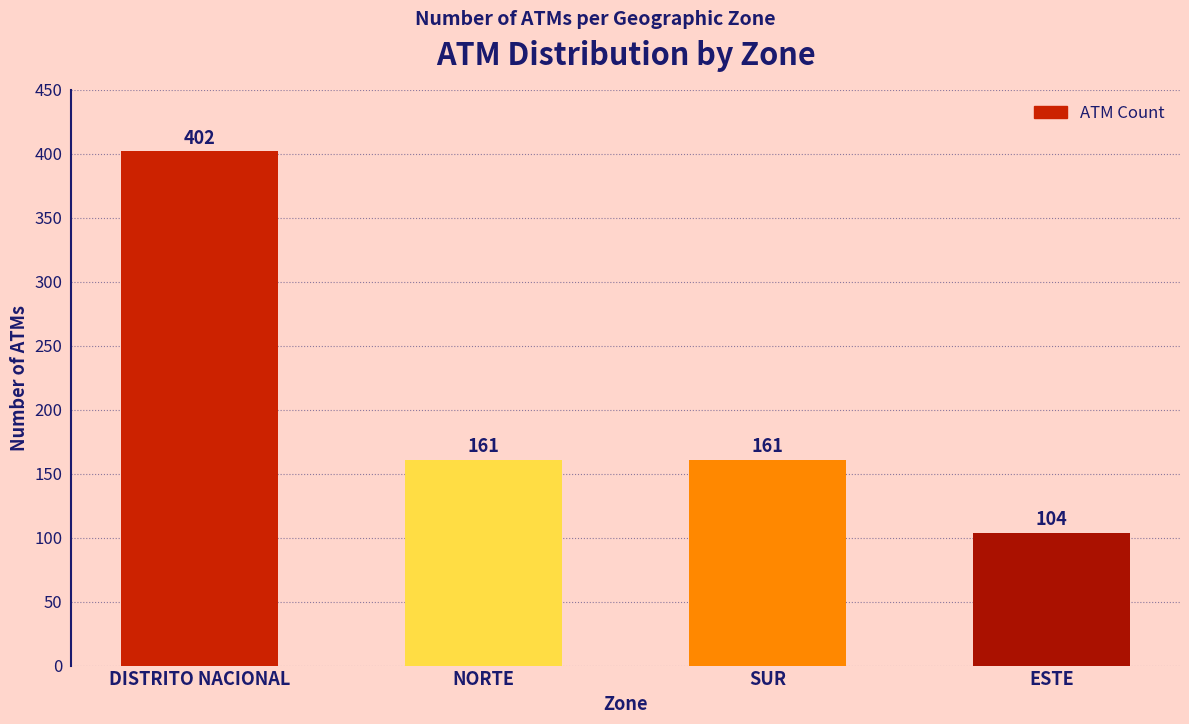

What is the greatest value displayed?

402